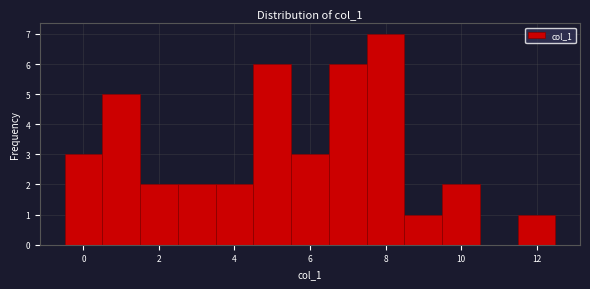

Over which range of the x-axis is the bar tallest?

7.5 to 8.5